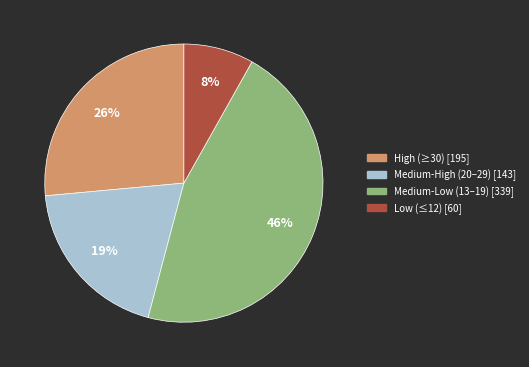

To the nearest percent, what is the average slice percentage?

25%